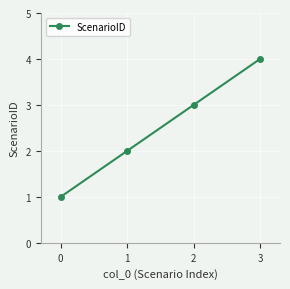

Count the values in the range 2 to 4.

3